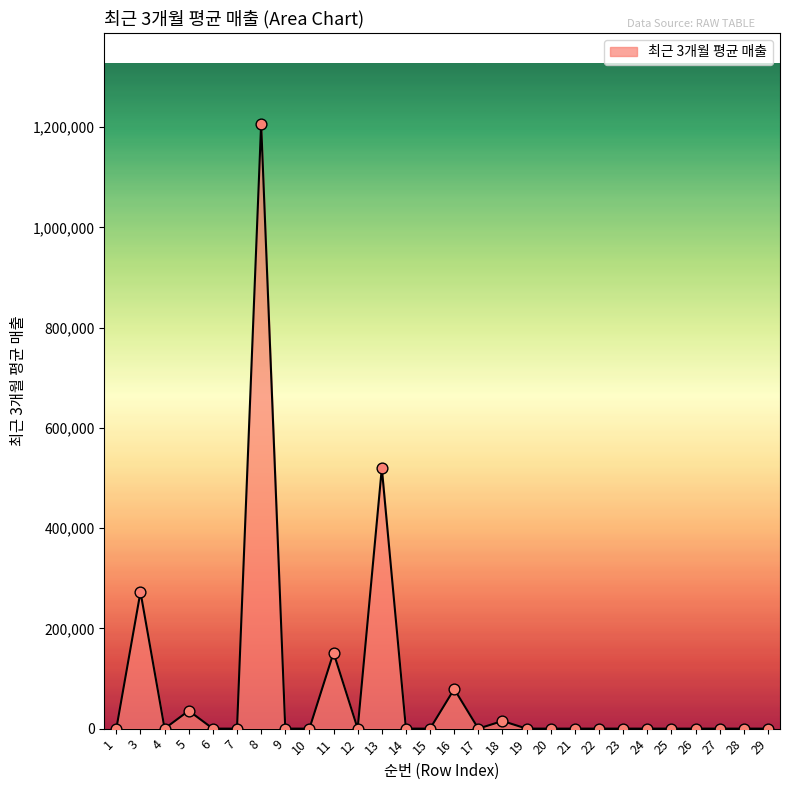

Which has a higher value, 19 or 11?

11